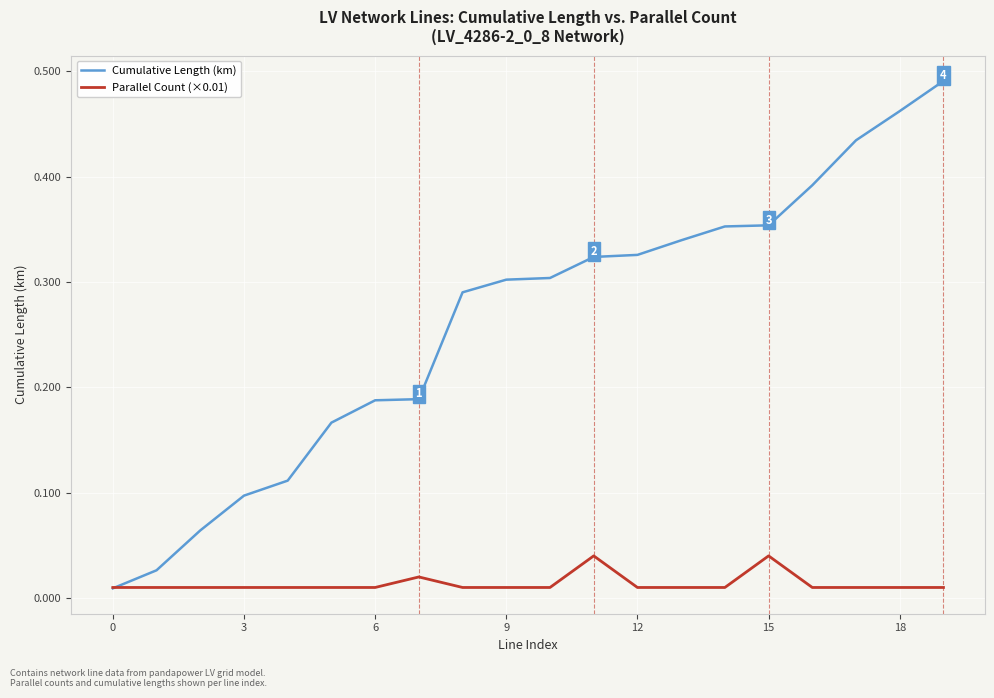

List the series in order of their overall mean, highest first.

Cumulative Length (km), Parallel Count (×0.01)